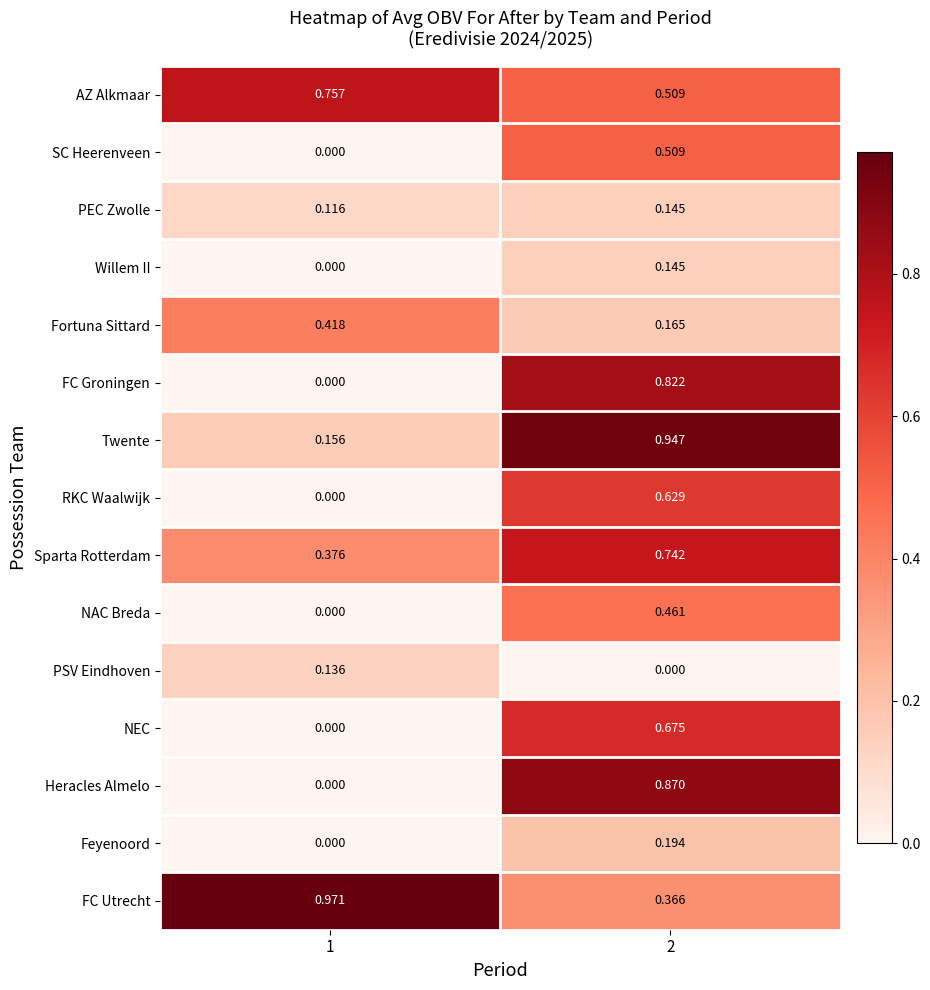

Which series has the widest spread of values?

Heracles Almelo